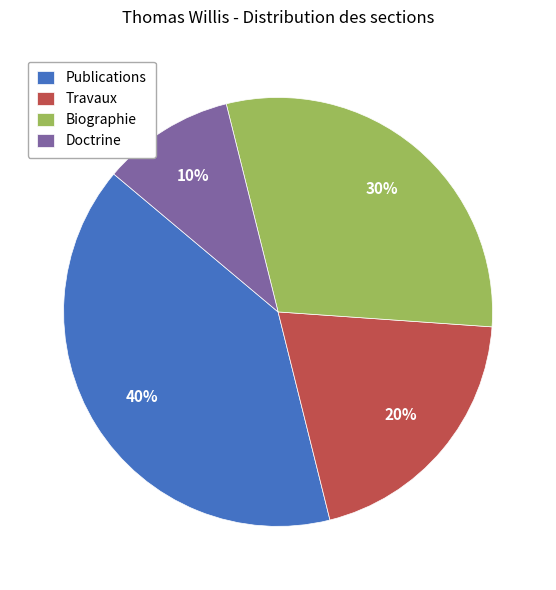

Does Travaux account for over 50% of the chart?

No